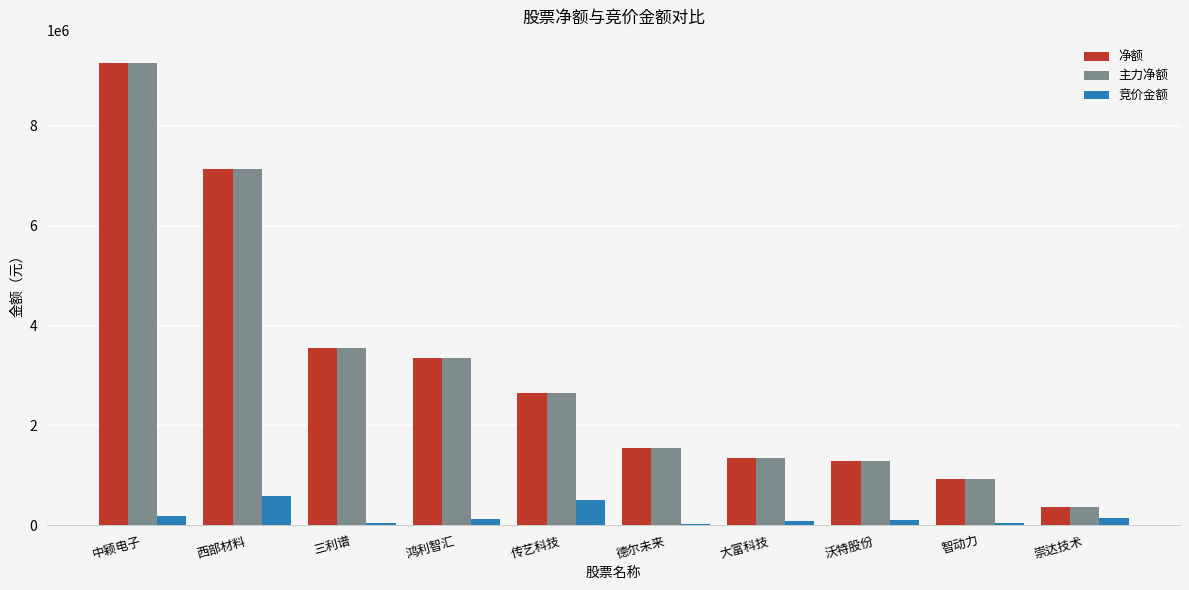

What is the maximum value shown in the chart?

9265555